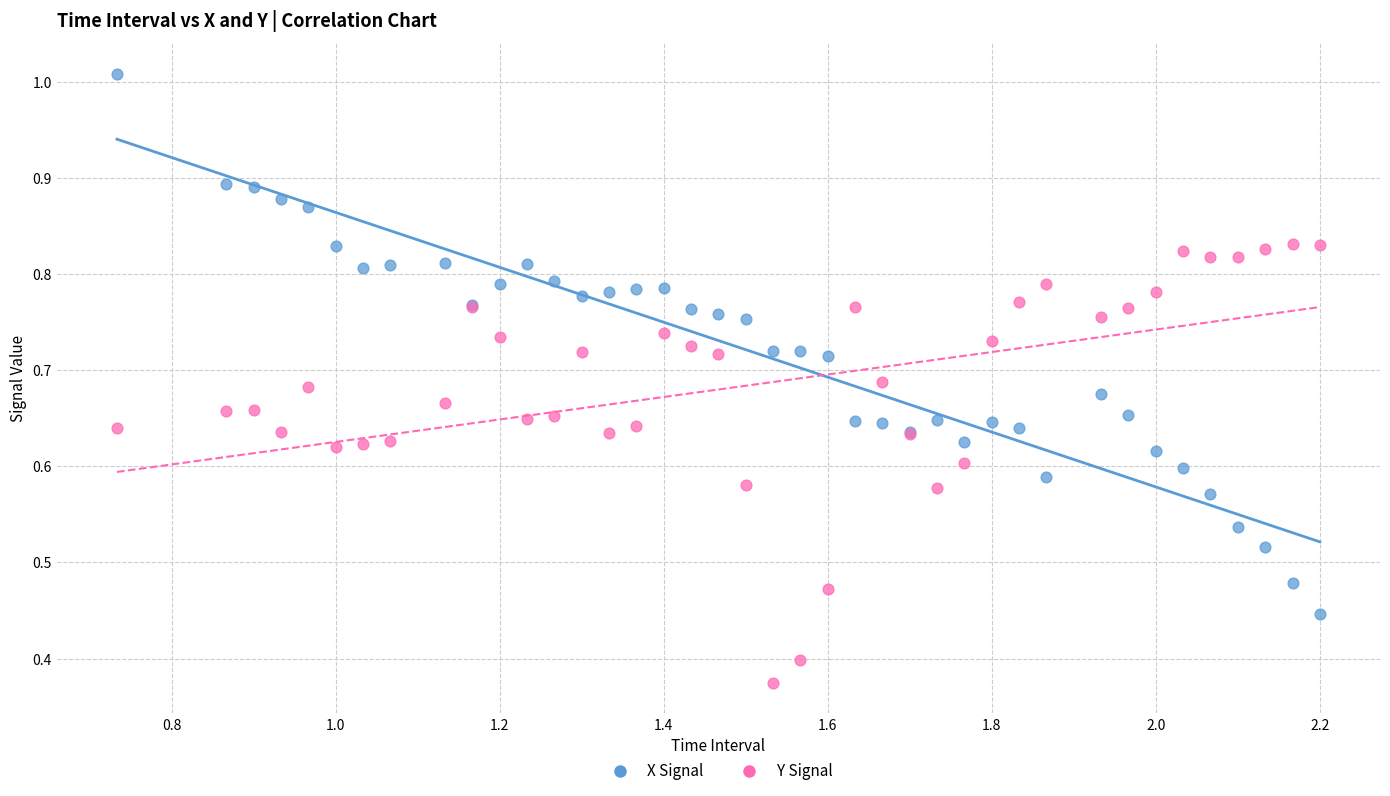

Which series reaches the maximum Y coordinate?

X Signal